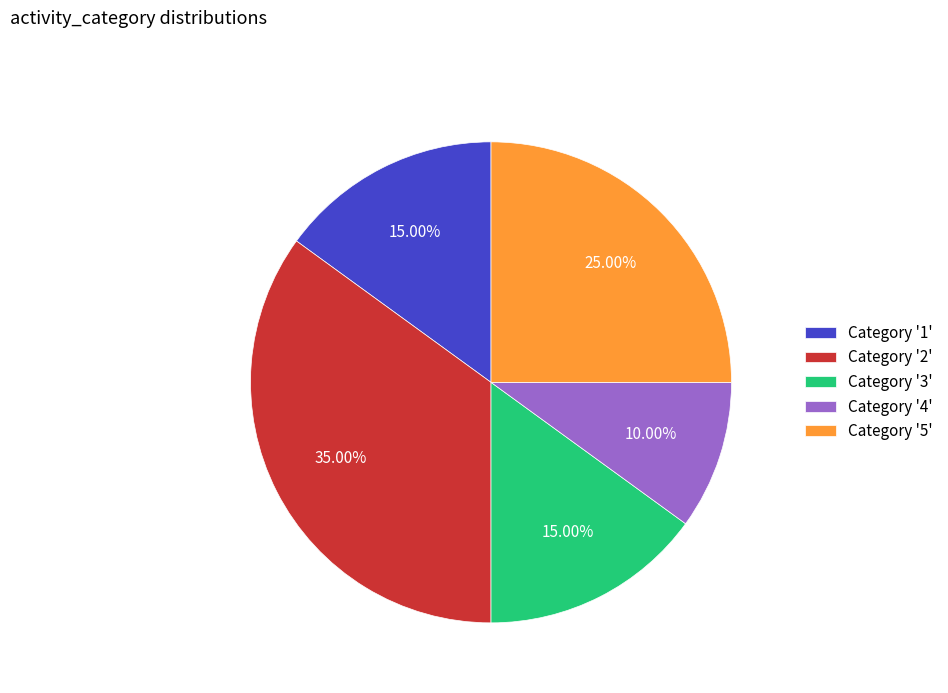

What is the ratio of the value at Category '5' to the value at Category '4'?

2.5